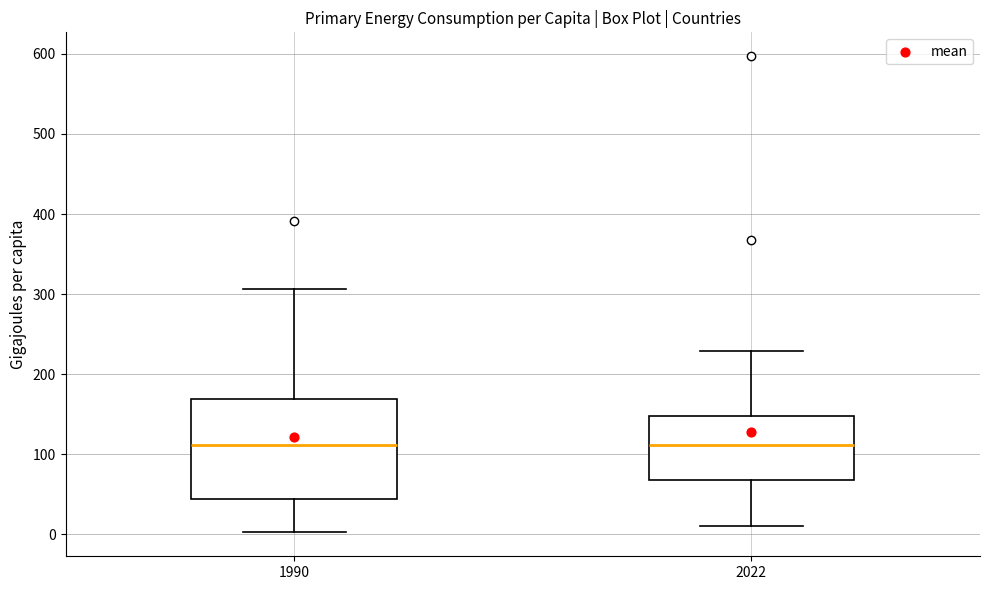

Reading left to right, read every box against the y-axis: the position of its median line, the range the box covers, and the ends of its whiskers. The values are not printed on the chart, so give them approximately, as read against the axis.

1990: median 110, box 40 to 170, whiskers 0 to 310
2022: median 110, box 70 to 150, whiskers 10 to 230